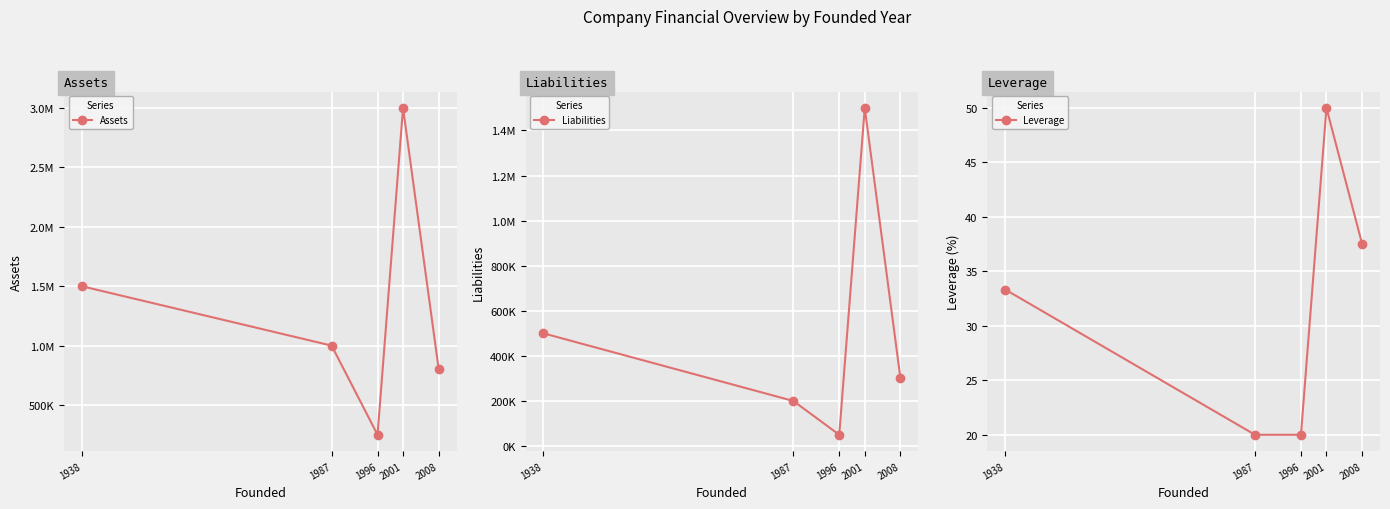

Which label corresponds to the largest value in the chart?

2001